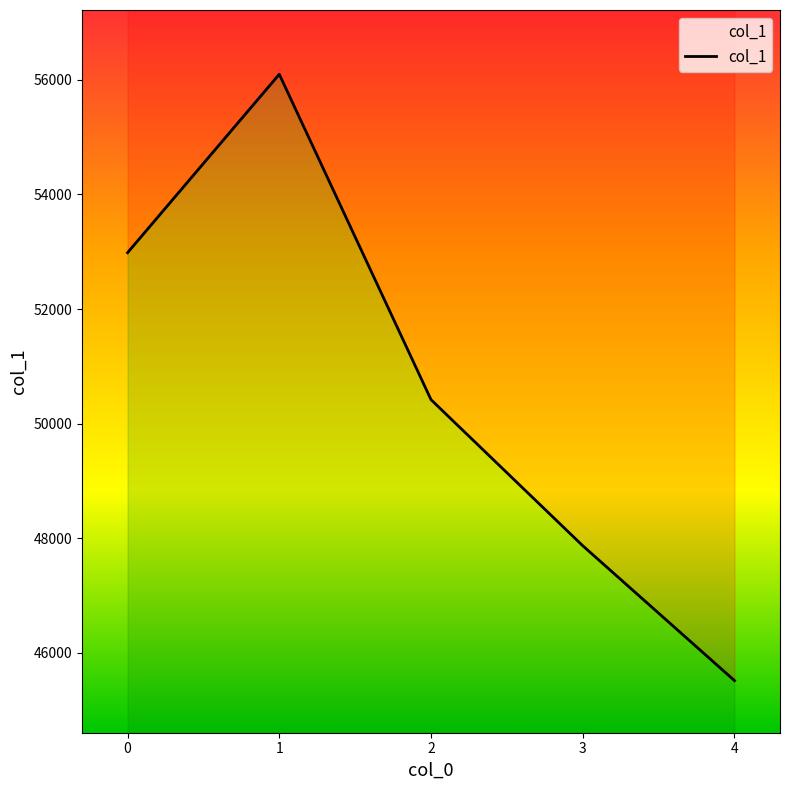

Where is the data nearest to the value 50805?

2